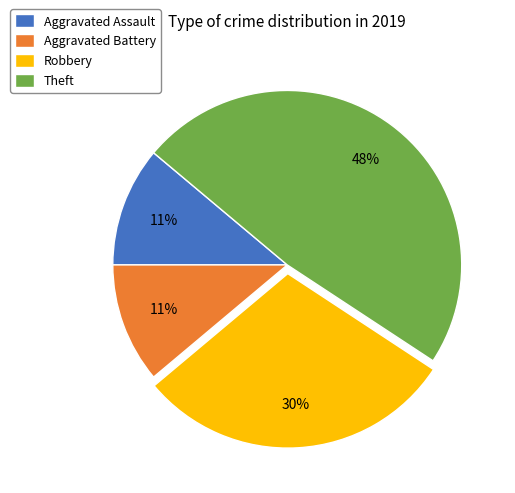

What is the largest slice in the pie chart?

Theft